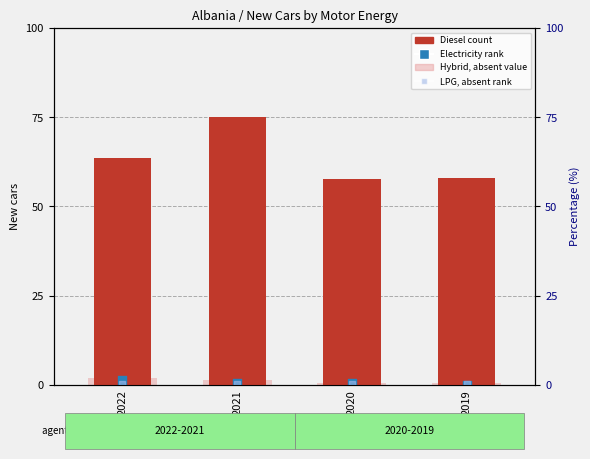

At which category is the sum across all series the highest?

2021